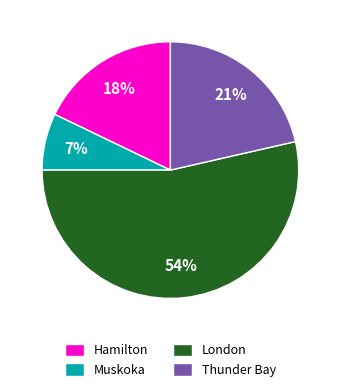

Combined, do Muskoka and London account for over 50%?

Yes